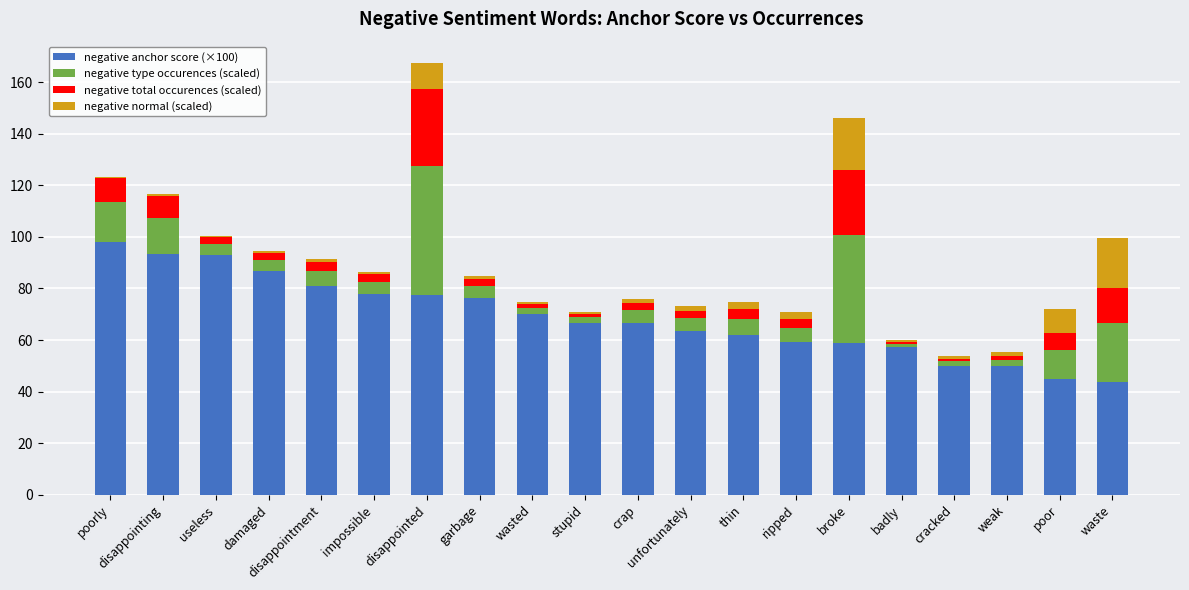

How many series are shown in this chart?

4